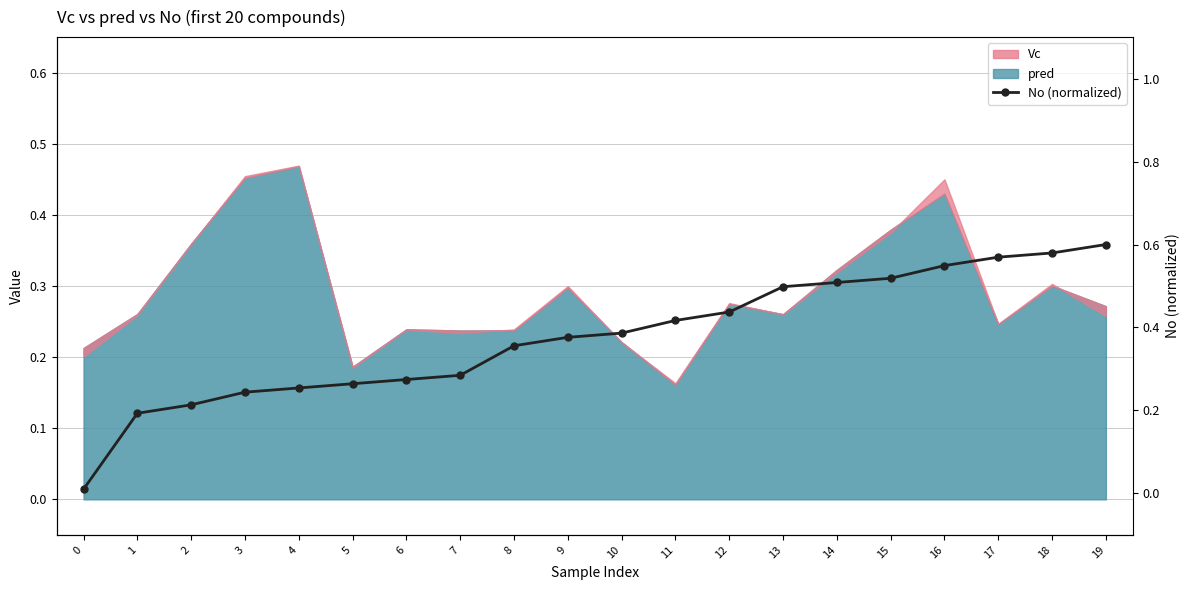

What is the difference between the maximum and minimum values?

0.6